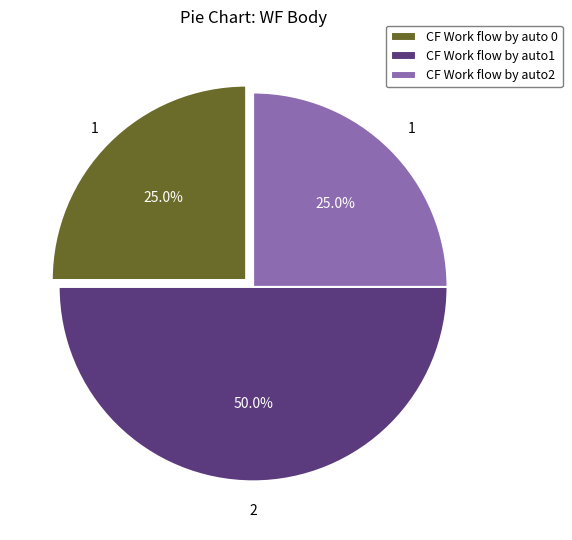

Is the sum of CF Work flow by auto1 and CF Work flow by auto 0 greater than half?

Yes